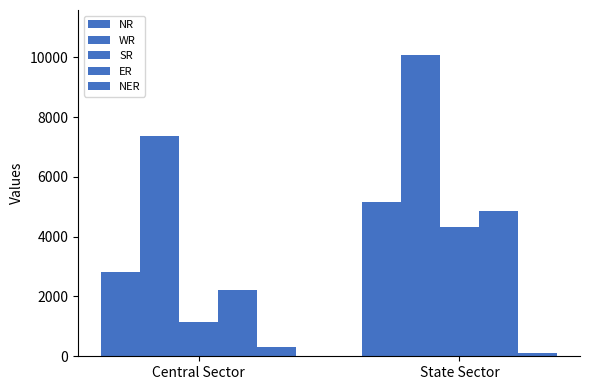

Which series has the widest spread of values?

SR